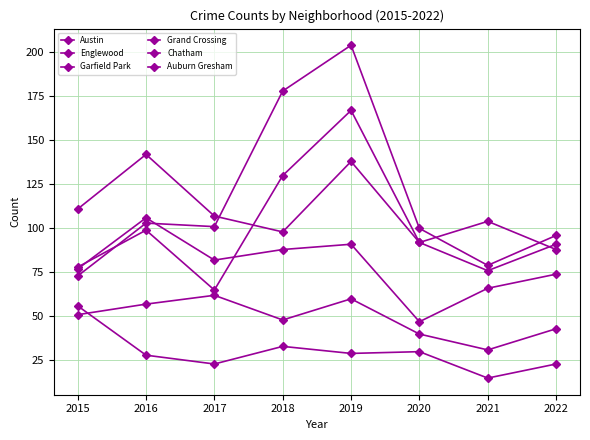

Count the number of data series in this chart.

6